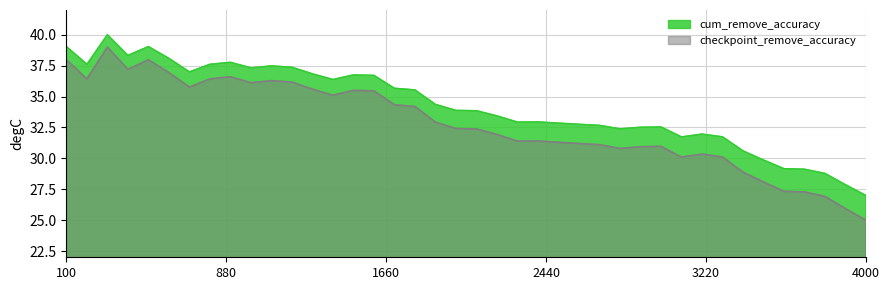

Which series has the largest total across all categories?

cum_remove_accuracy